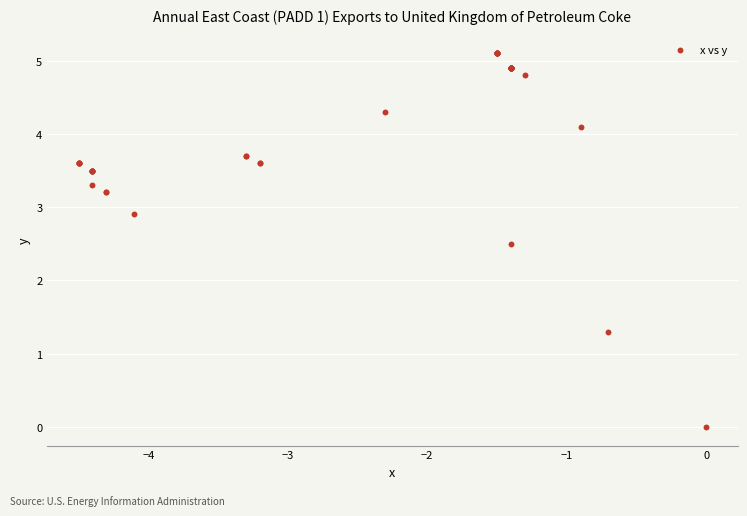

What Y value in the scatter plot is closest to 2?

2.5